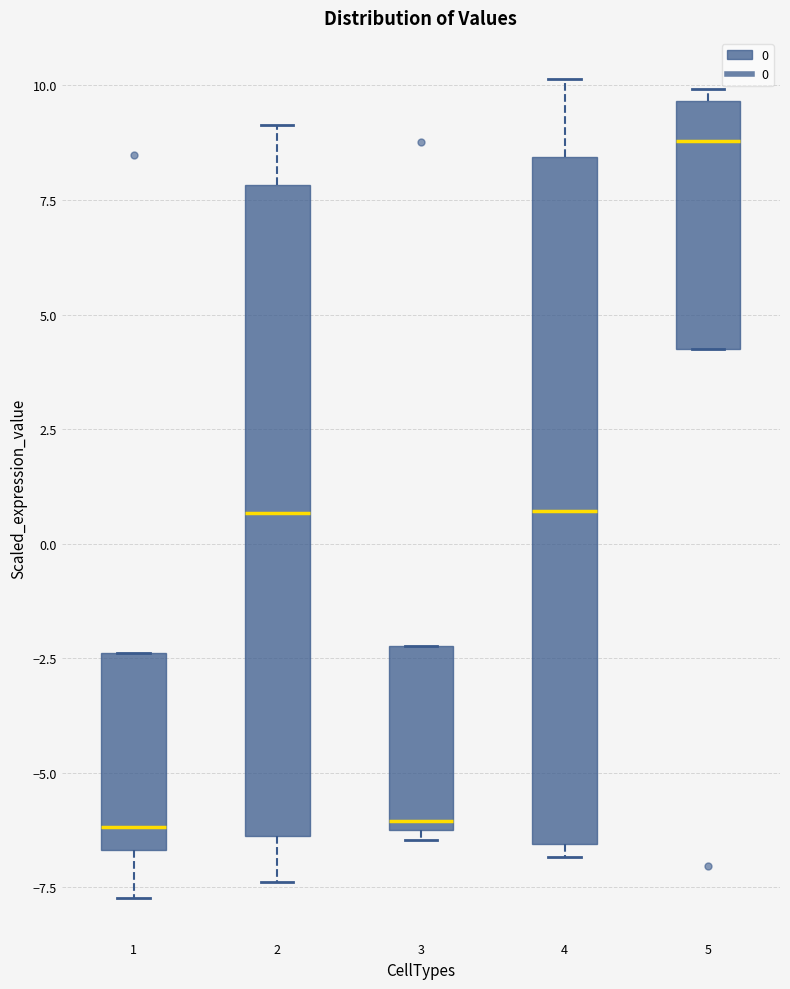

Which box has the highest median line?

5